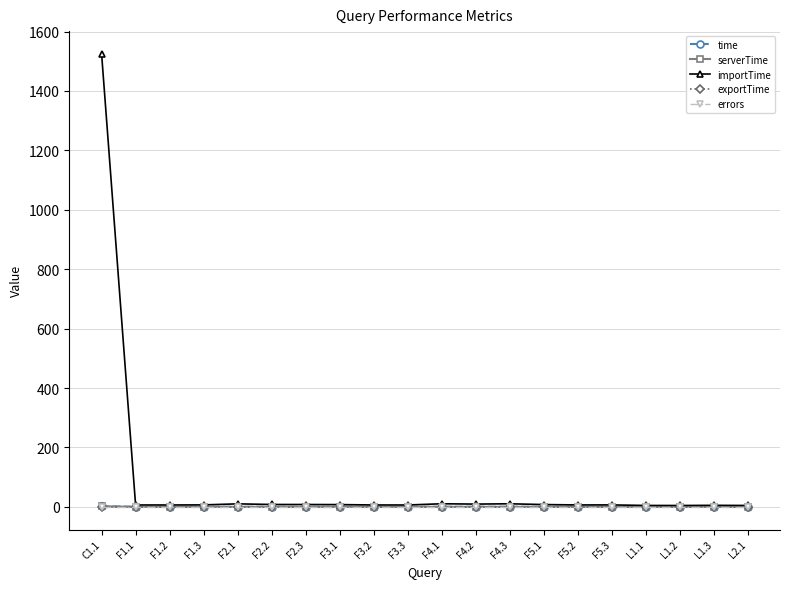

True or false: importTime has more than 0 interior local peaks.

True